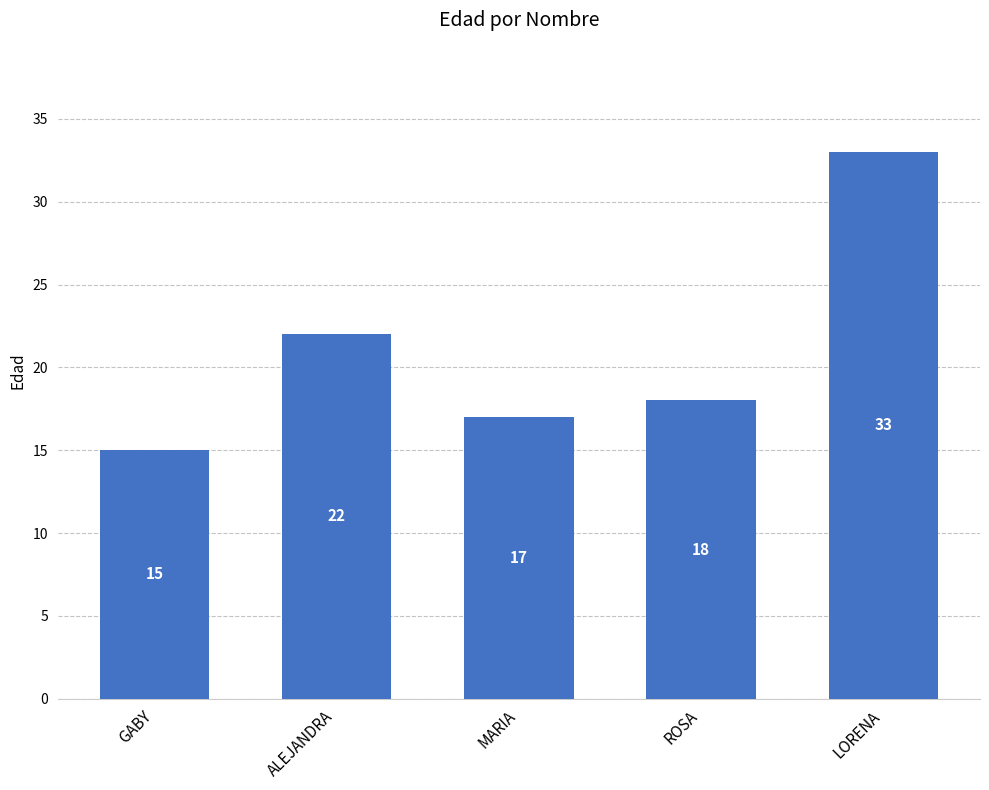

How many bars are there in total?

5